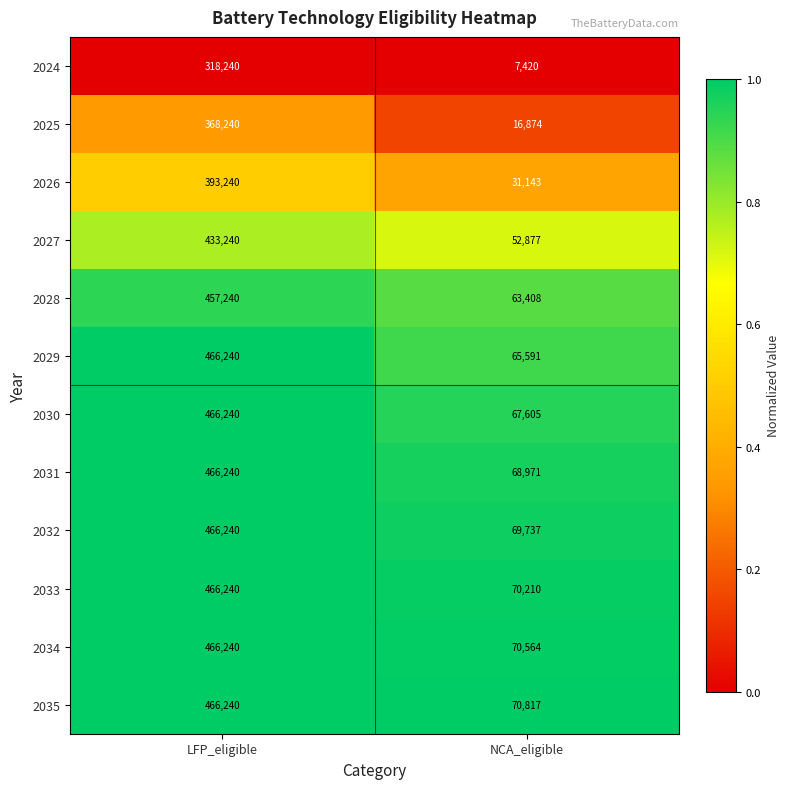

Reading left to right, transcribe all the data shown in this chart.

2024: 318240	7420
2025: 368240	16874
2026: 393240	31143
2027: 433240	52877
2028: 457240	63408
2029: 466240	65591
2030: 466240	67605
2031: 466240	68971
2032: 466240	69737
2033: 466240	70210
2034: 466240	70564
2035: 466240	70817